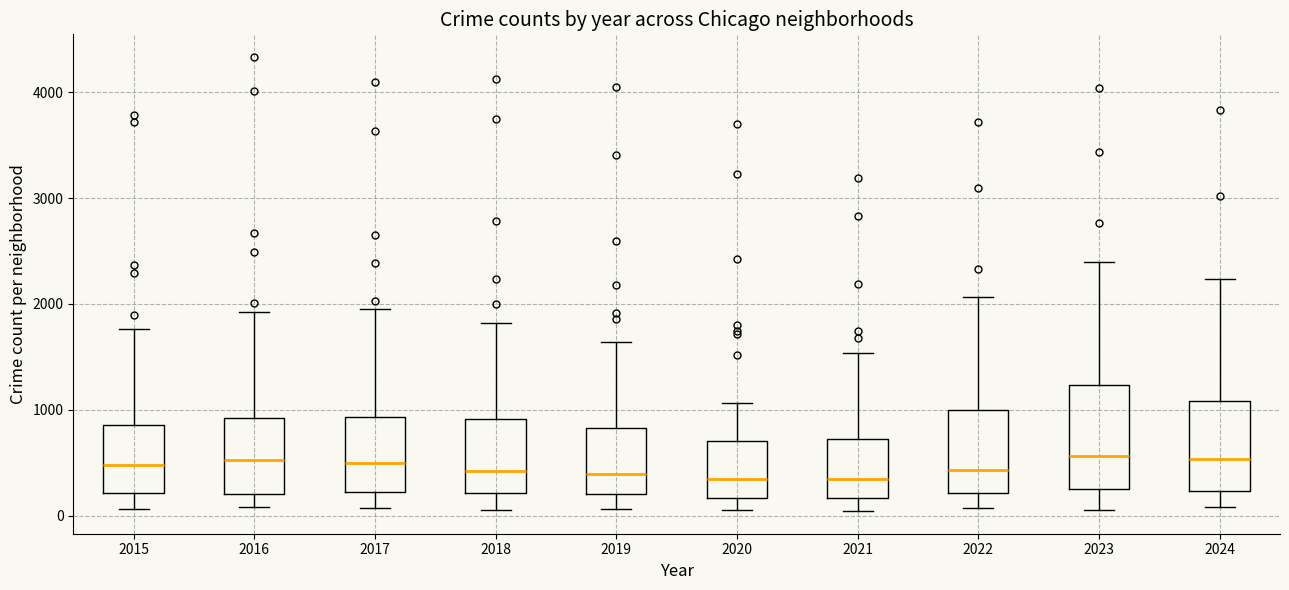

Where does the upper whisker of the box at x = 2023 end on the y-axis? The values are not printed on the chart, so give them approximately, as read against the axis.

2400